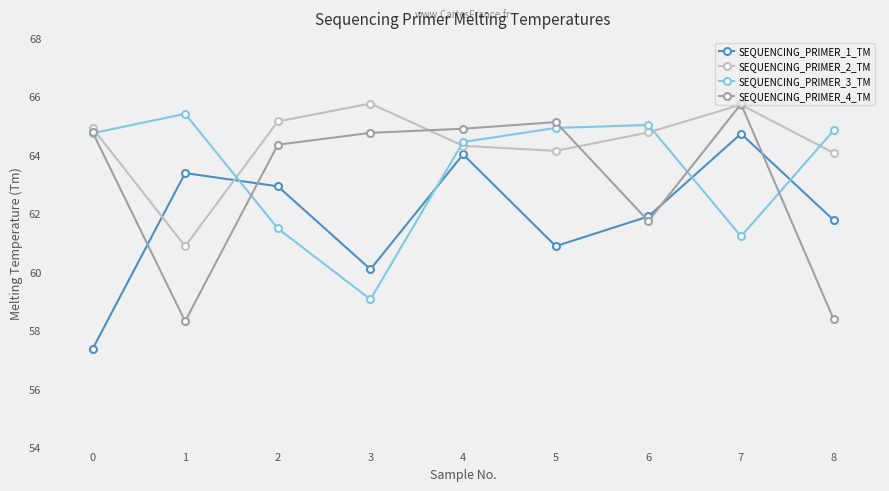

After their last crossing, which series has the higher values: SEQUENCING_PRIMER_4_TM or SEQUENCING_PRIMER_2_TM?

SEQUENCING_PRIMER_2_TM